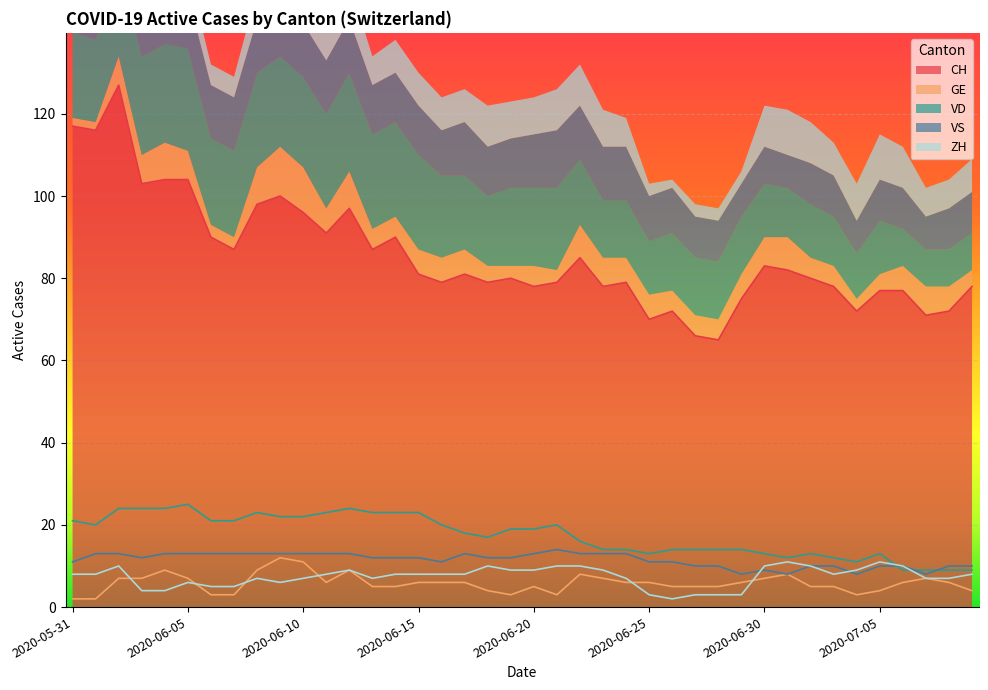

At 2020-06-27, list the series in order from smallest to largest.

ZH, GE, VS, VD, CH